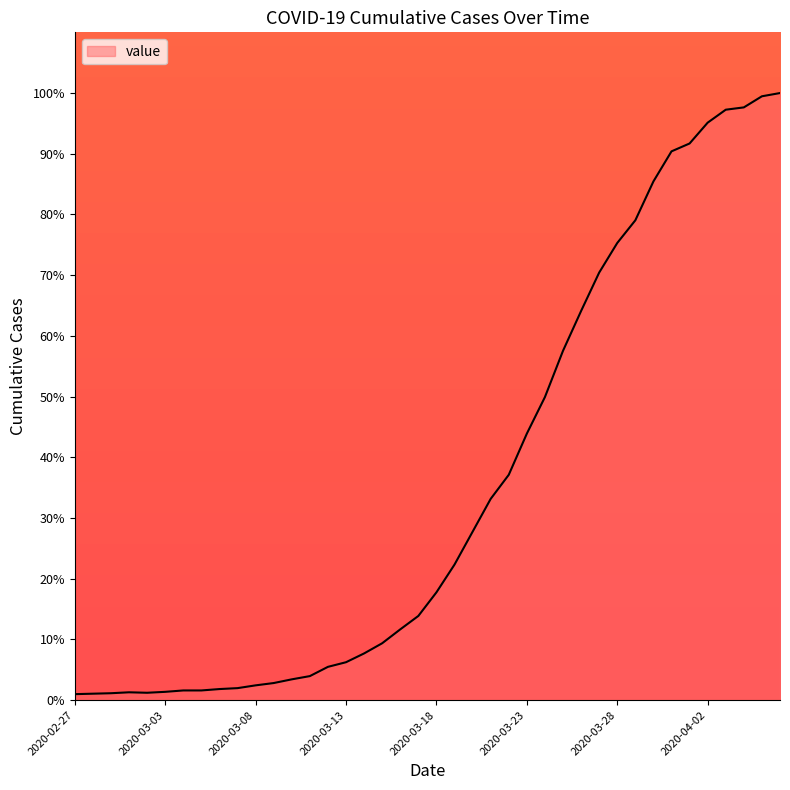

How many lines are shown in the chart?

1